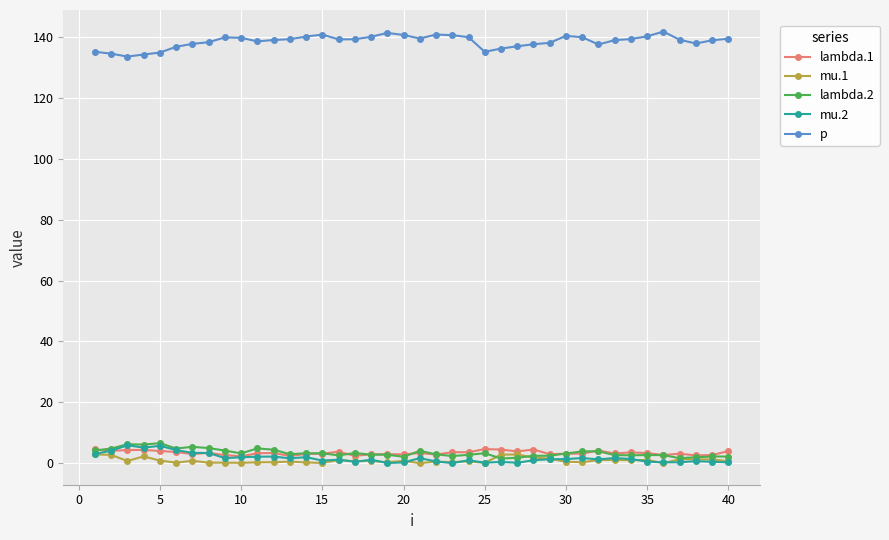

Which series has the largest total across all categories?

p